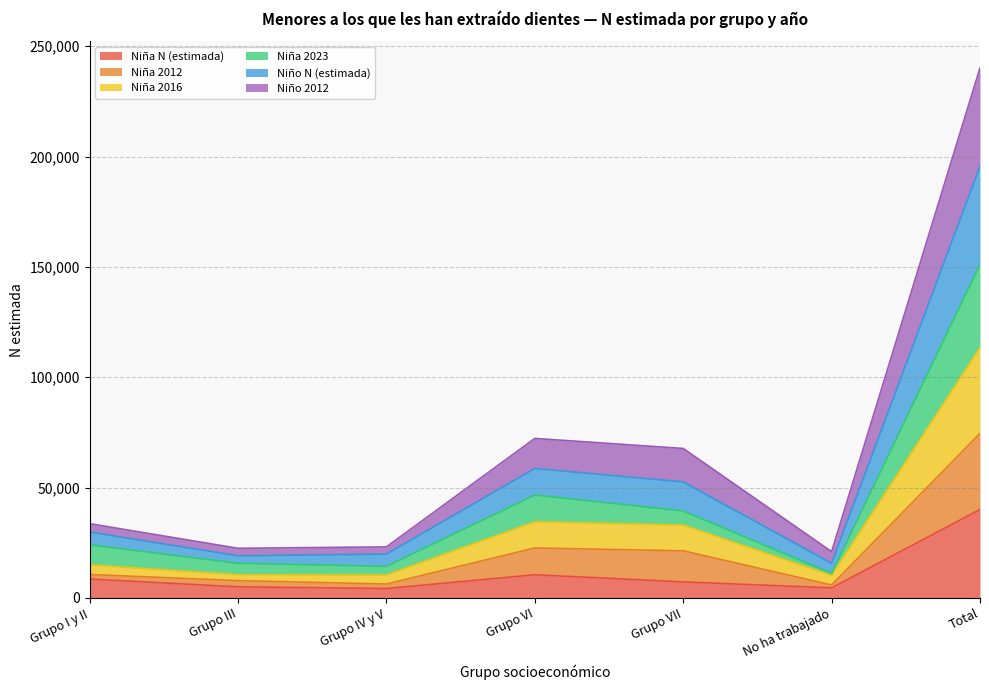

Does the chart display data point markers on the line(s)?

No